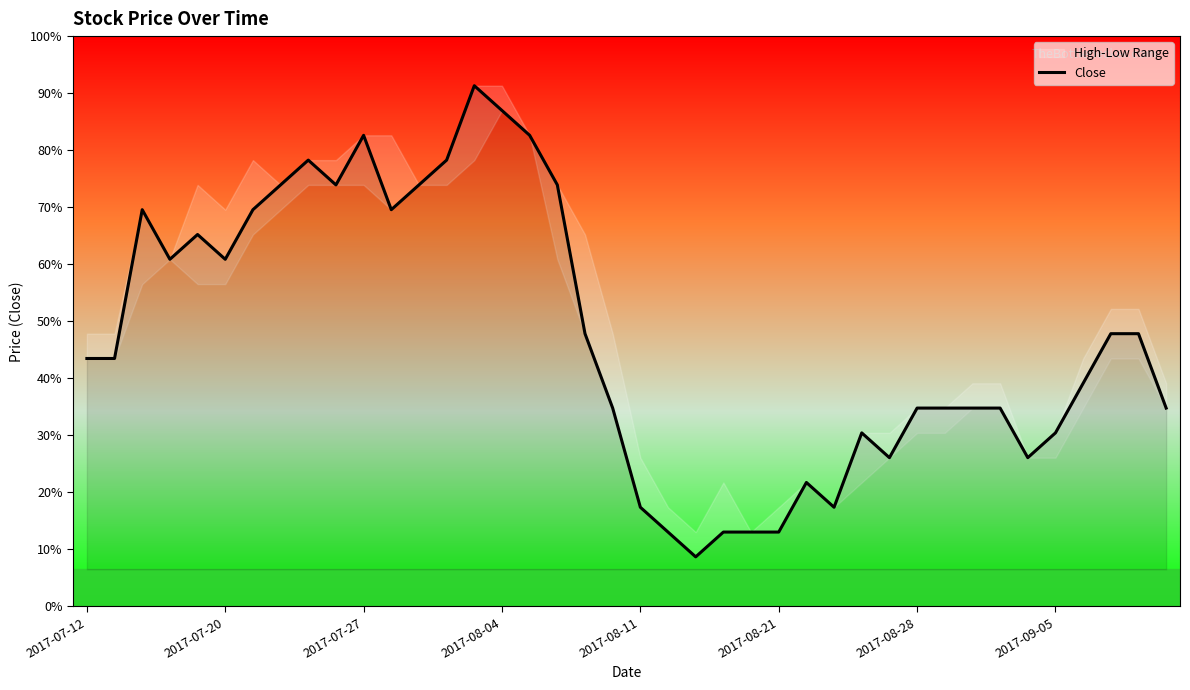

Is it true that the value at 39 is 0.3?

False